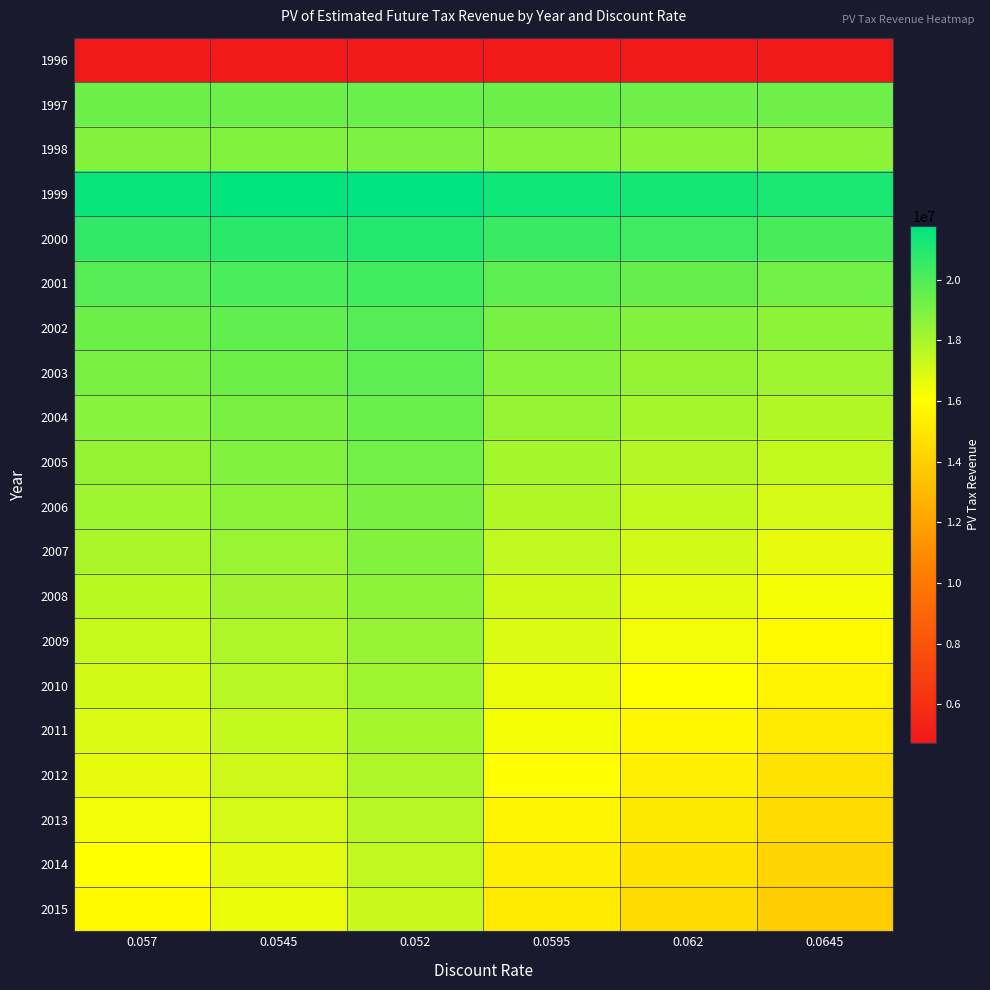

At how many categories does at least one series exceed 16556005?

6